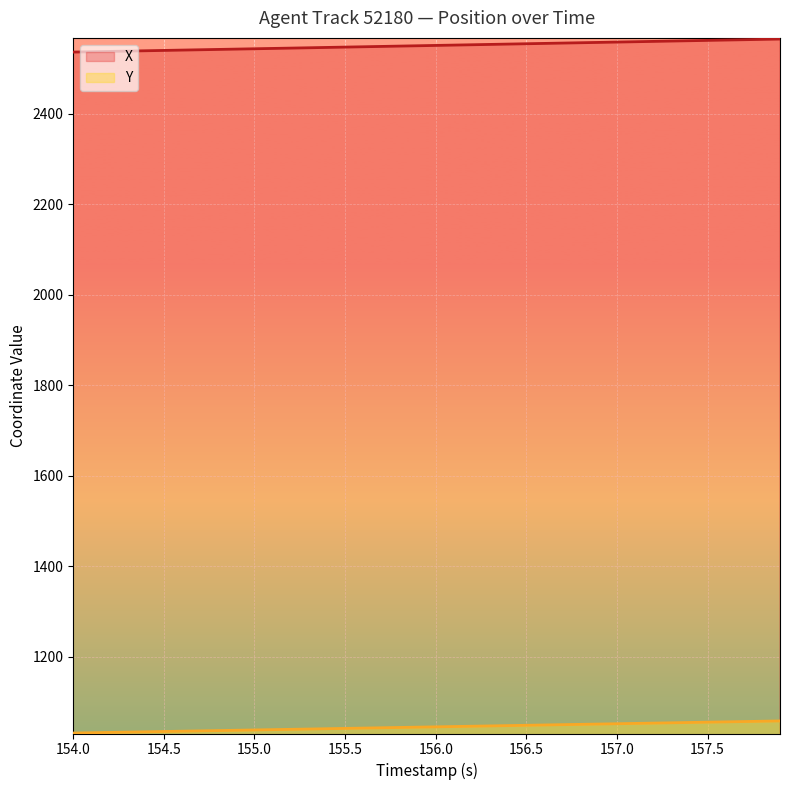

What is the smallest value displayed?

1030.9